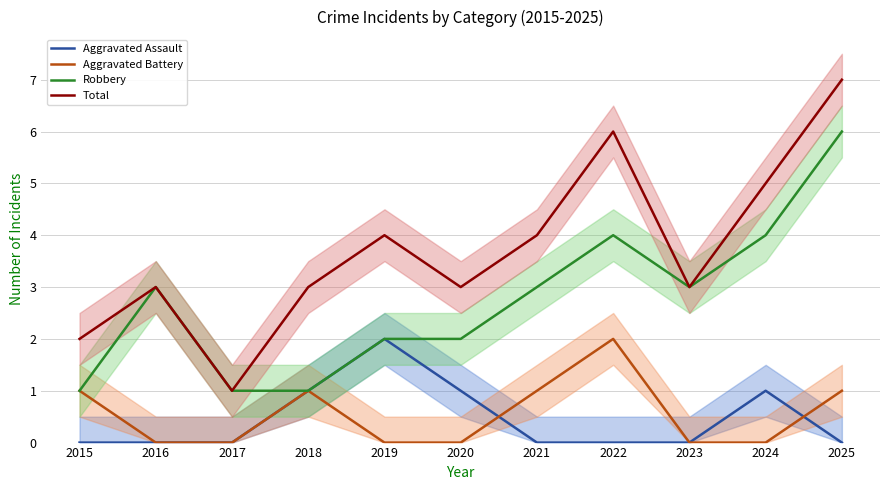

At which category is the sum across all series the highest?

2025